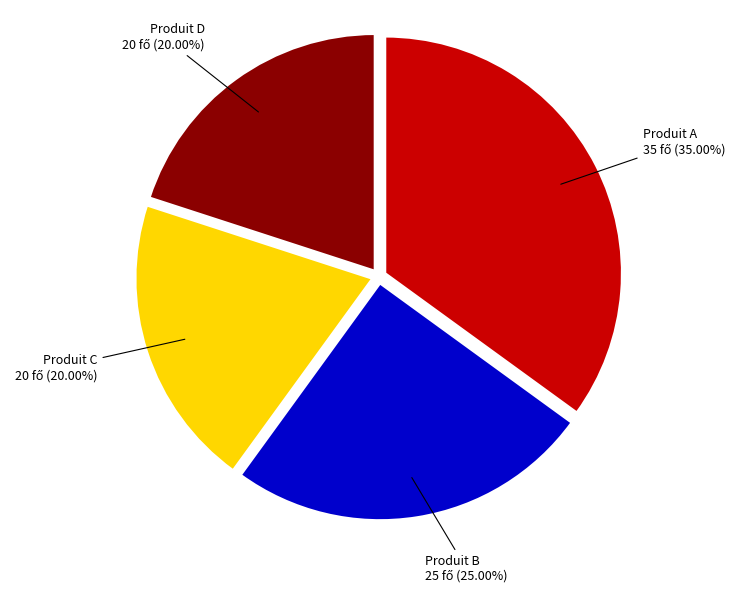

How many slices are in this pie chart?

4